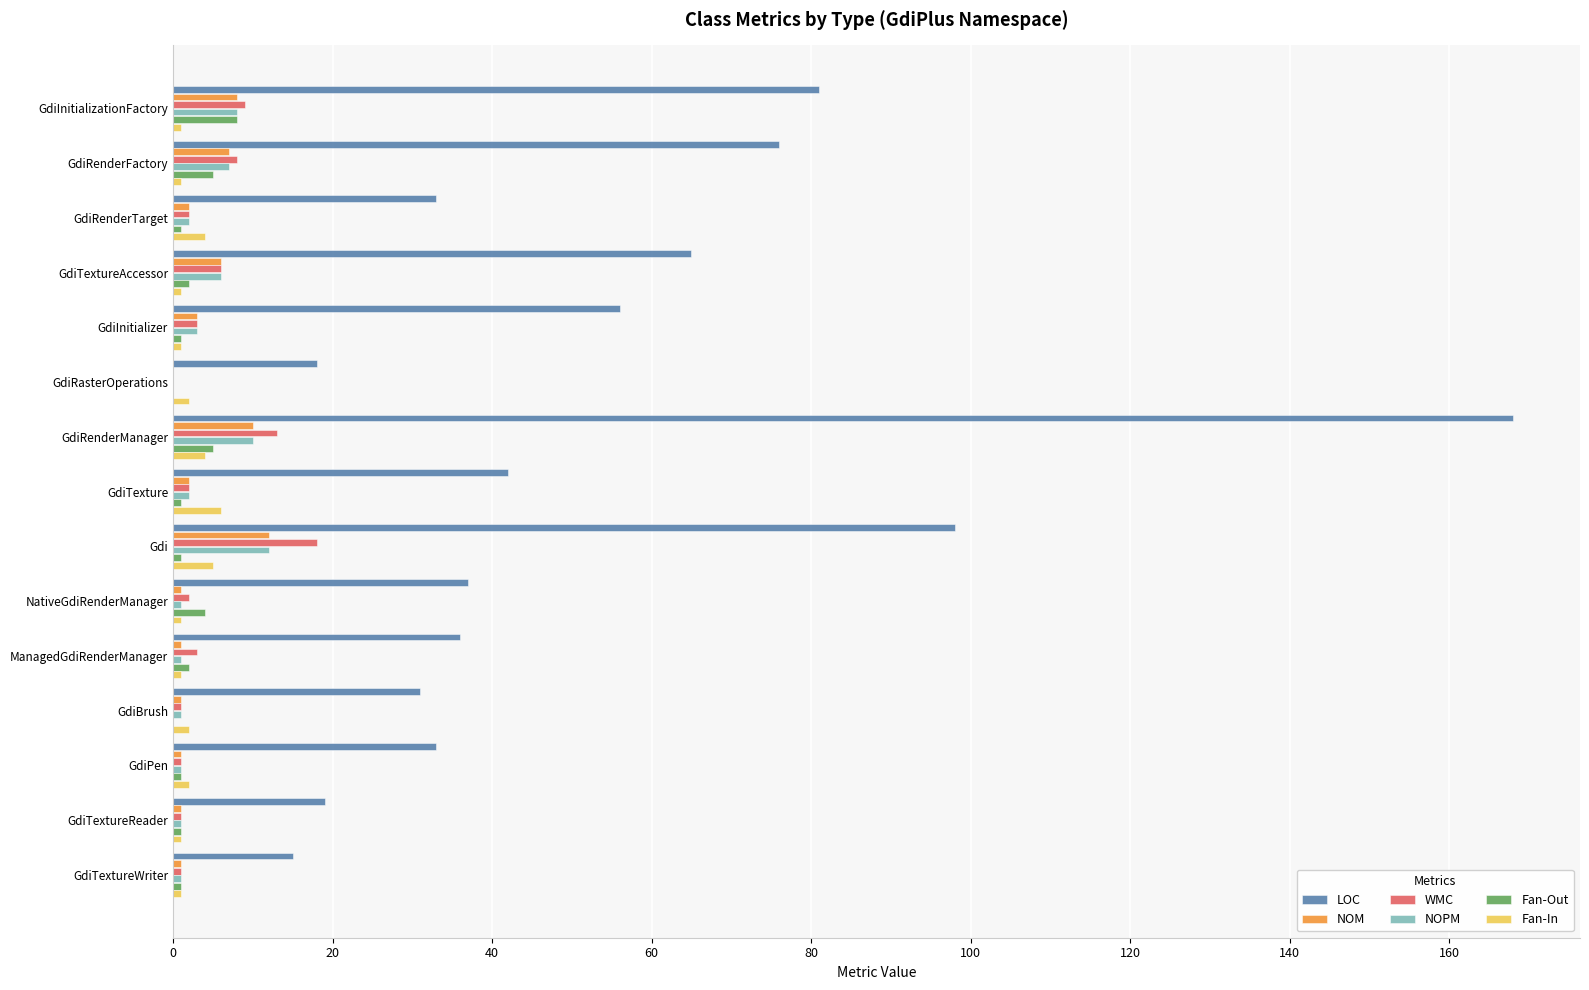

Is it true that LOC equals 33 at GdiRenderTarget?

True